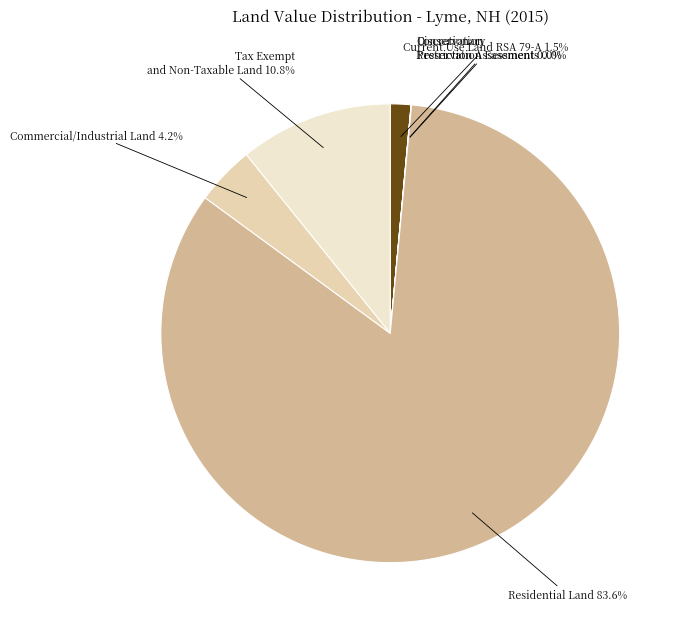

To the nearest percent, what portion does Commercial/Industrial Land represent?

4%